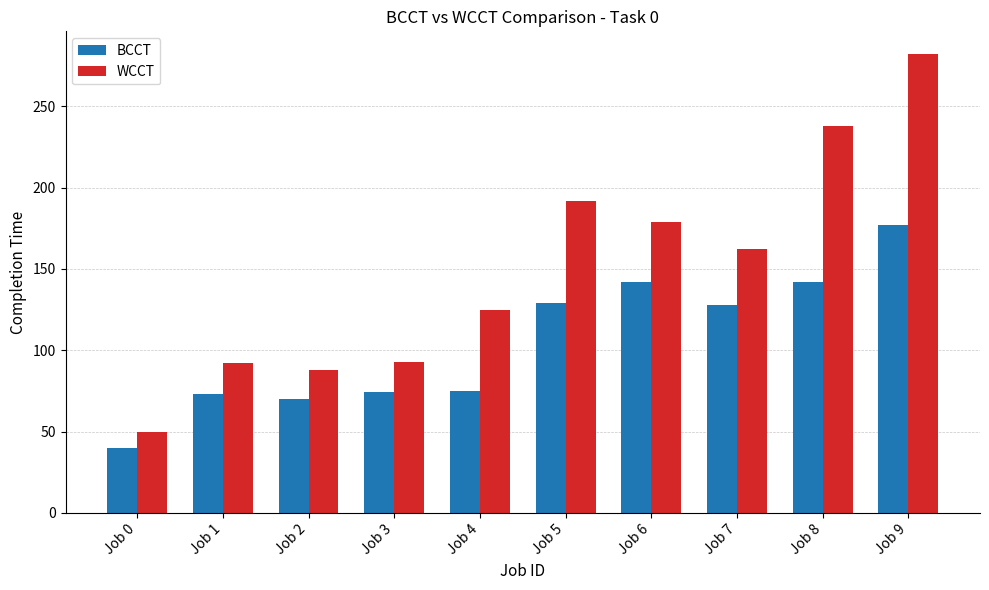

What is the difference between the maximum and minimum values in the WCCT series?

232